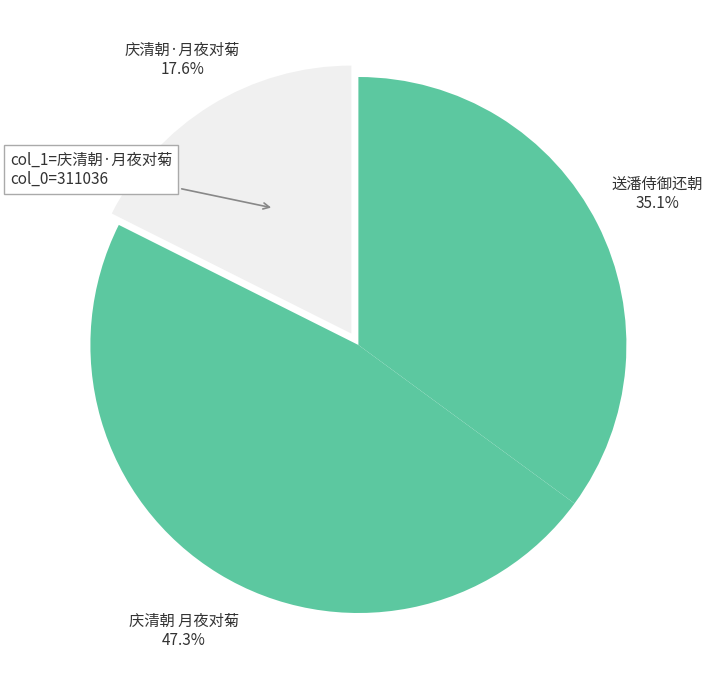

Approximately how many times larger is the value at 送潘侍御还朝 compared to 庆清朝 月夜对菊?

0.7